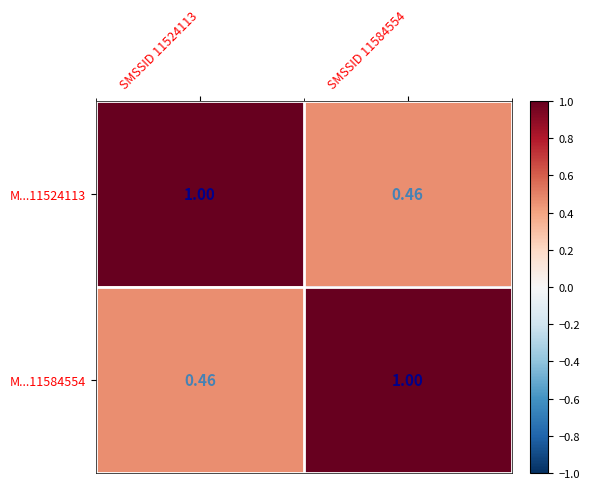

Is the value of M...11584554 at SMSSID 11584554 greater than the value of M...11524113 at SMSSID 11584554?

Yes